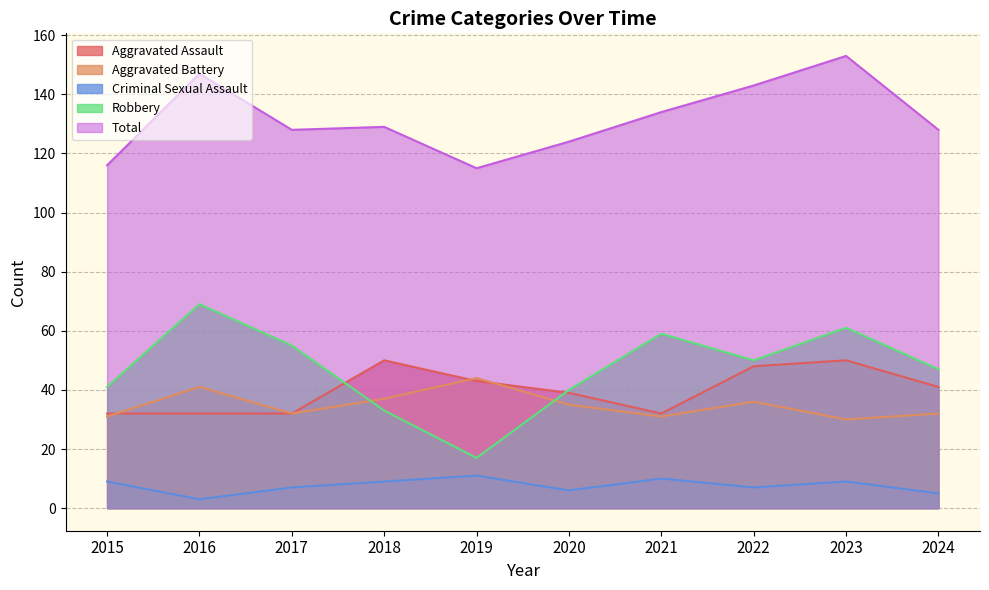

How many lines are shown in the chart?

5